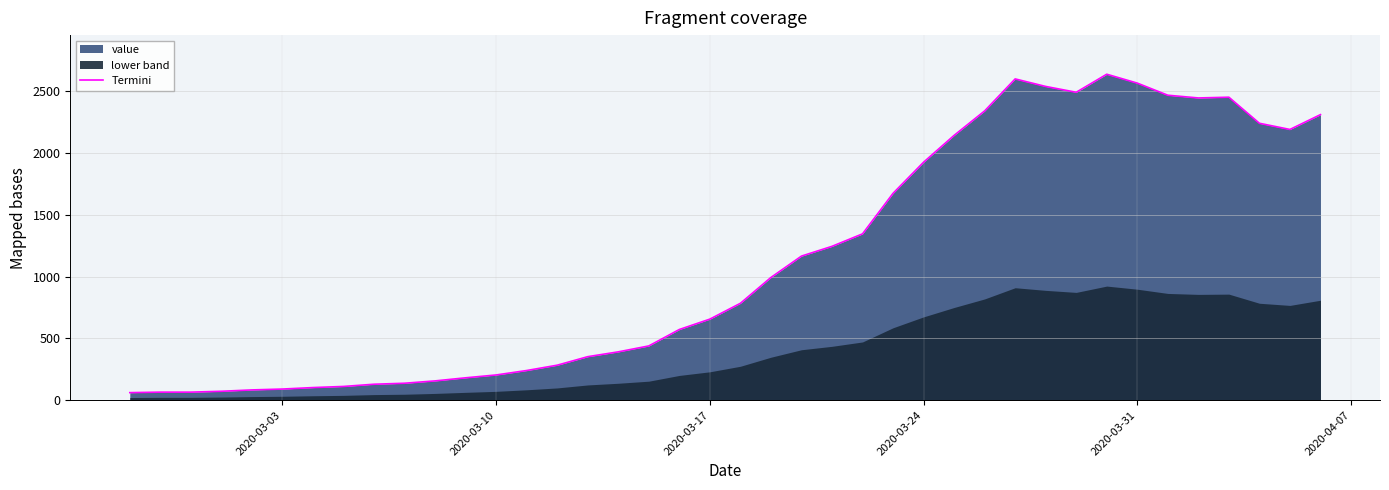

True or false: the data has more than 1 interior local peaks.

True